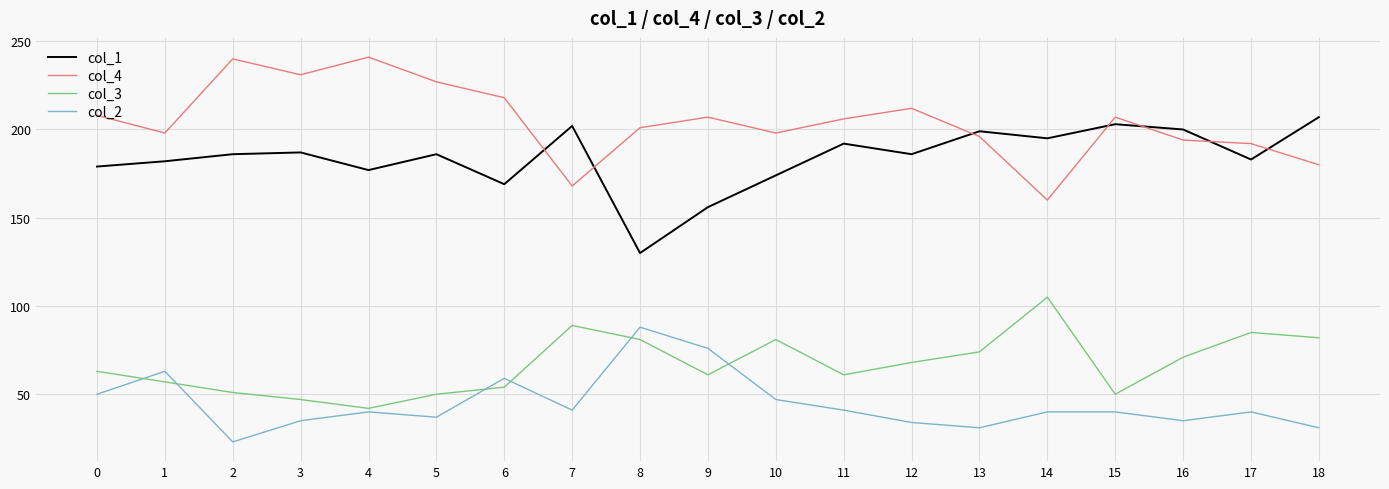

Reading right to left, transcribe all the data shown in this chart.

col_1: 207	183	200	203	195	199	186	192	174	156	130	202	169	186	177	187	186	182	179
col_4: 180	192	194	207	160	196	212	206	198	207	201	168	218	227	241	231	240	198	208
col_3: 82	85	71	50	105	74	68	61	81	61	81	89	54	50	42	47	51	57	63
col_2: 31	40	35	40	40	31	34	41	47	76	88	41	59	37	40	35	23	63	50